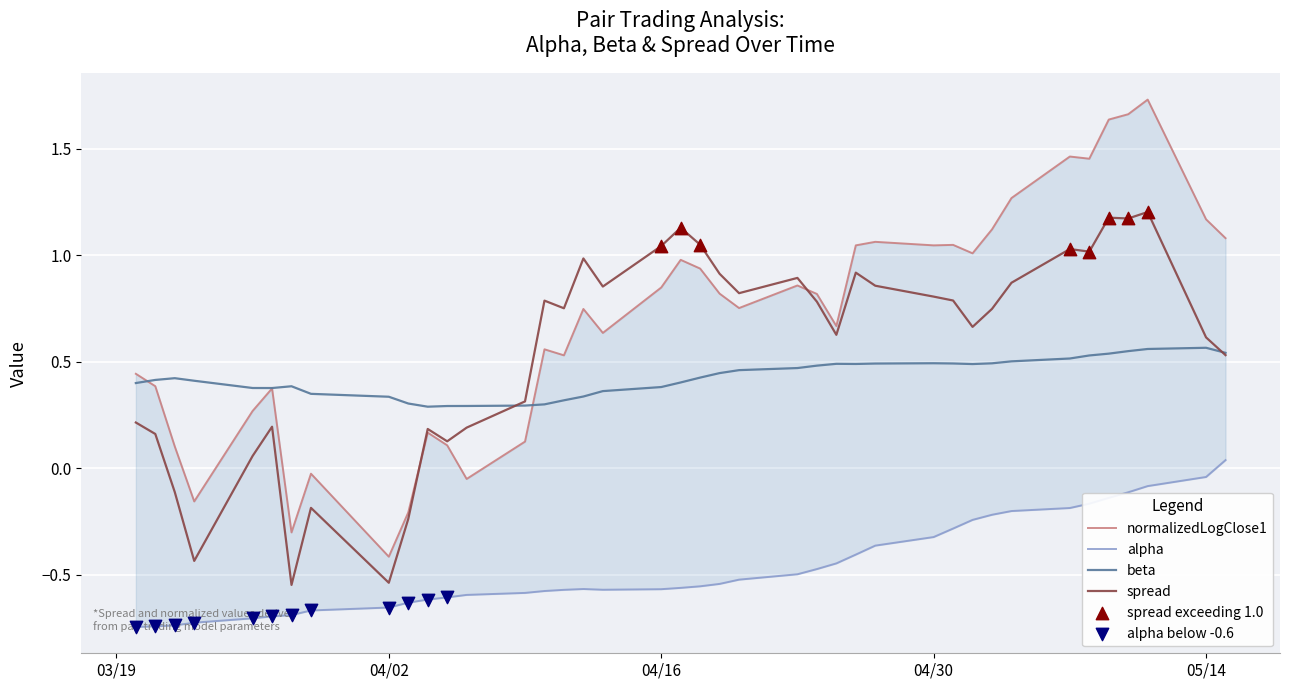

Which series reaches the minimum Y coordinate?

alpha